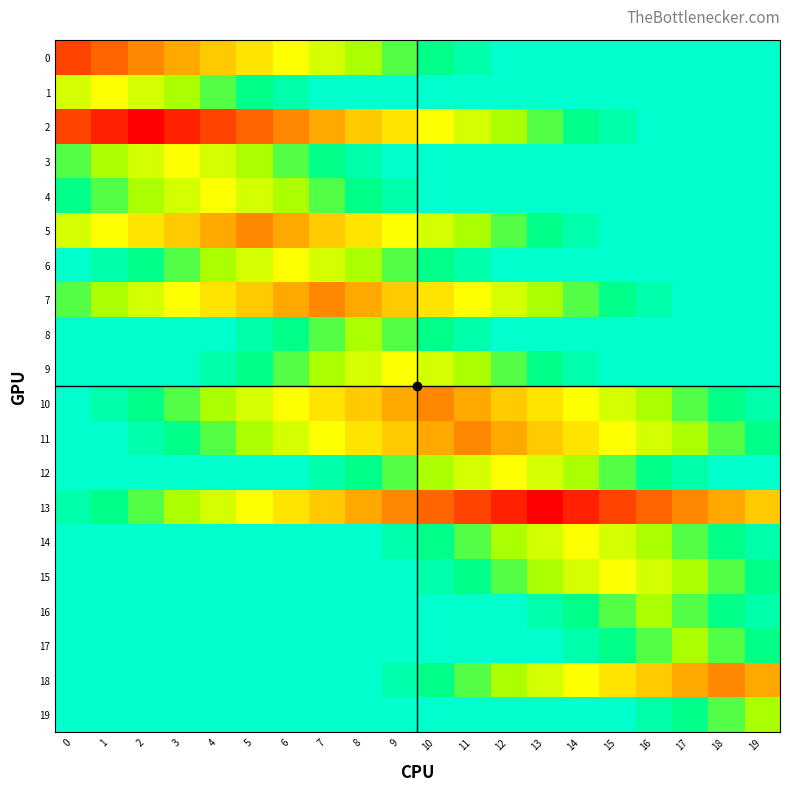

Which has a higher value, 17 or 8?

8